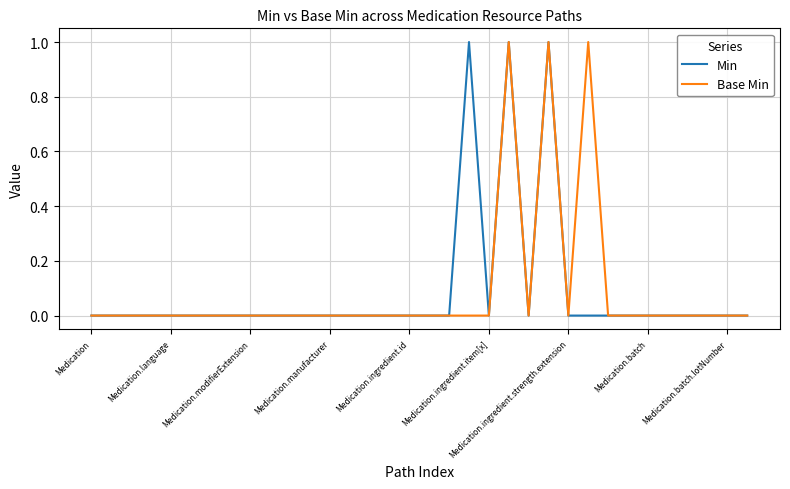

What are all the series names shown in the legend?

Min, Base Min